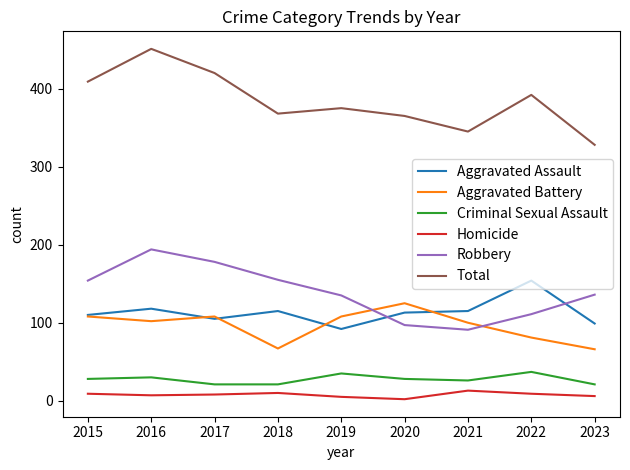

The value of Criminal Sexual Assault at 2016 is 30. True or false?

True